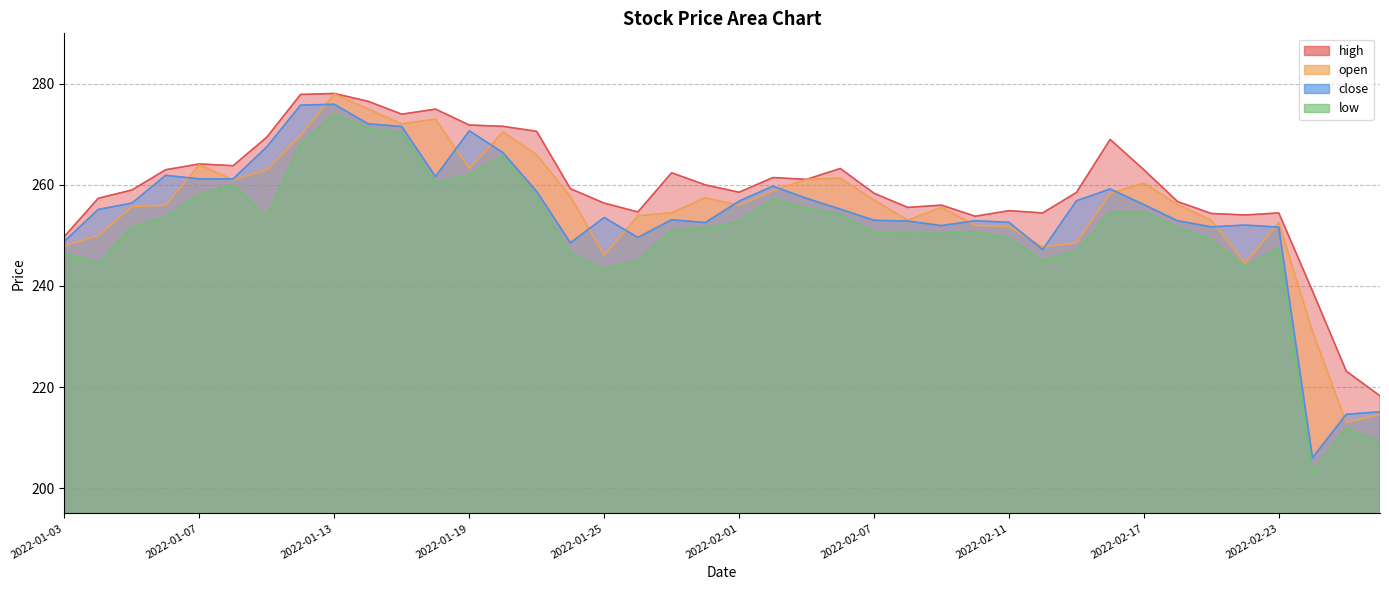

Reading left to right, list all the values displayed in this chart.

high: 249.8	257.4	259.0	263.0	264.1	263.8	269.4	277.9	278.1	276.6	274.0	275.0	271.9	271.6	270.6	259.2	256.4	254.7	262.4	260.0	258.6	261.4	261.1	263.2	258.4	255.6	256.0	253.8	254.9	254.4	258.5	269.0	263.0	256.7	254.3	254.1	254.4	239.0	223.2	218.2
open: 248.0	250.0	255.7	256.0	264.0	261.0	263.0	269.9	278.0	275.0	272.1	273.0	263.2	270.5	265.9	257.7	246.1	253.9	254.5	257.4	255.9	258.9	261.1	261.4	257.0	253.0	255.6	252.0	251.8	247.8	248.6	258.4	260.4	256.1	253.0	244.5	252.6	231.0	213.0	214.6
close: 248.8	255.2	256.4	261.9	261.2	261.2	267.6	275.8	275.9	272.1	271.6	261.6	270.7	266.4	258.7	248.6	253.6	249.6	253.1	252.6	256.8	259.8	257.4	255.2	253.0	252.8	251.9	252.9	252.6	247.2	256.9	259.2	256.1	252.9	251.7	252.1	251.7	206.0	214.6	215.1
low: 246.5	244.6	251.6	253.6	258.1	260.0	253.8	268.1	274.0	271.2	270.4	260.4	262.0	265.7	257.5	246.4	243.3	245.0	251.0	251.6	252.7	257.2	255.3	254.2	250.6	250.5	250.4	250.7	249.4	245.1	246.9	254.6	254.6	251.6	249.1	243.8	247.5	203.1	211.9	209.1